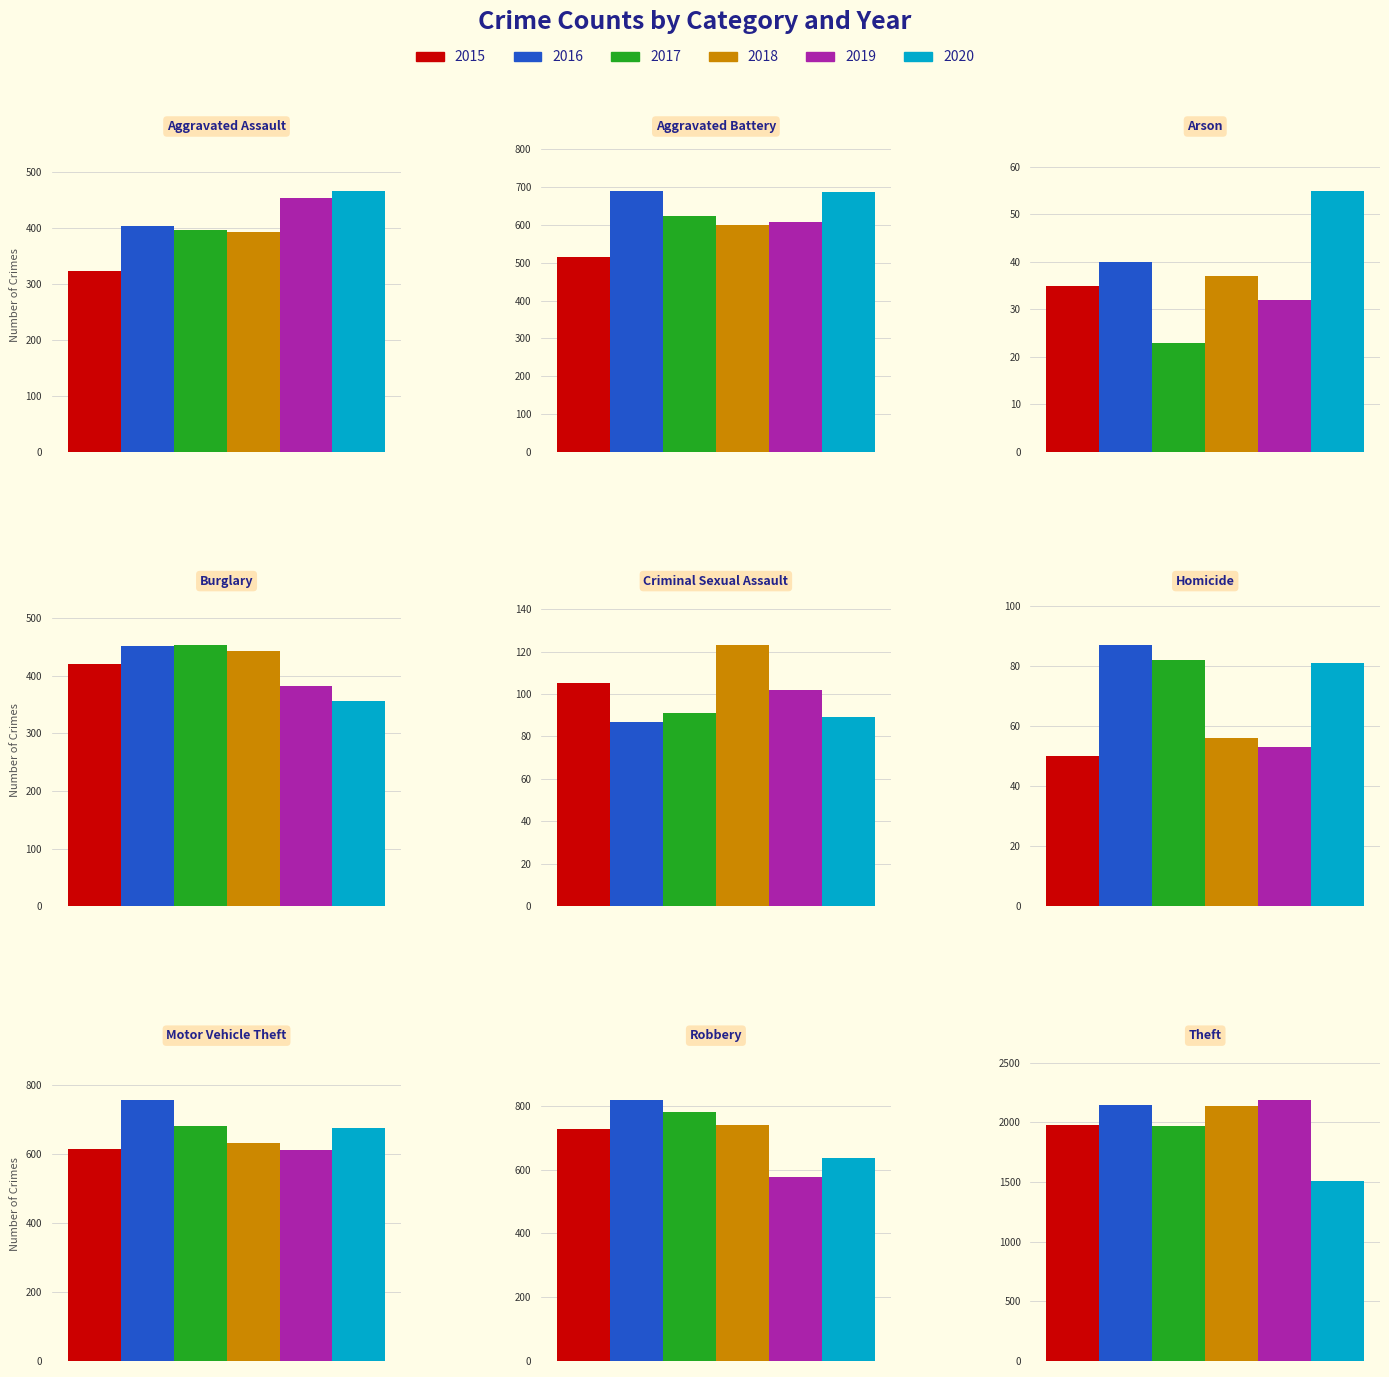

Reading left to right, transcribe all the data shown in this chart.

2015: 323	515	35	421	105	50	614	726	1981
2016: 402	691	40	451	87	87	756	819	2148
2017: 396	623	23	453	91	82	680	780	1968
2018: 392	600	37	443	123	56	631	741	2140
2019: 452	608	32	383	102	53	611	577	2190
2020: 466	686	55	357	89	81	673	637	1512